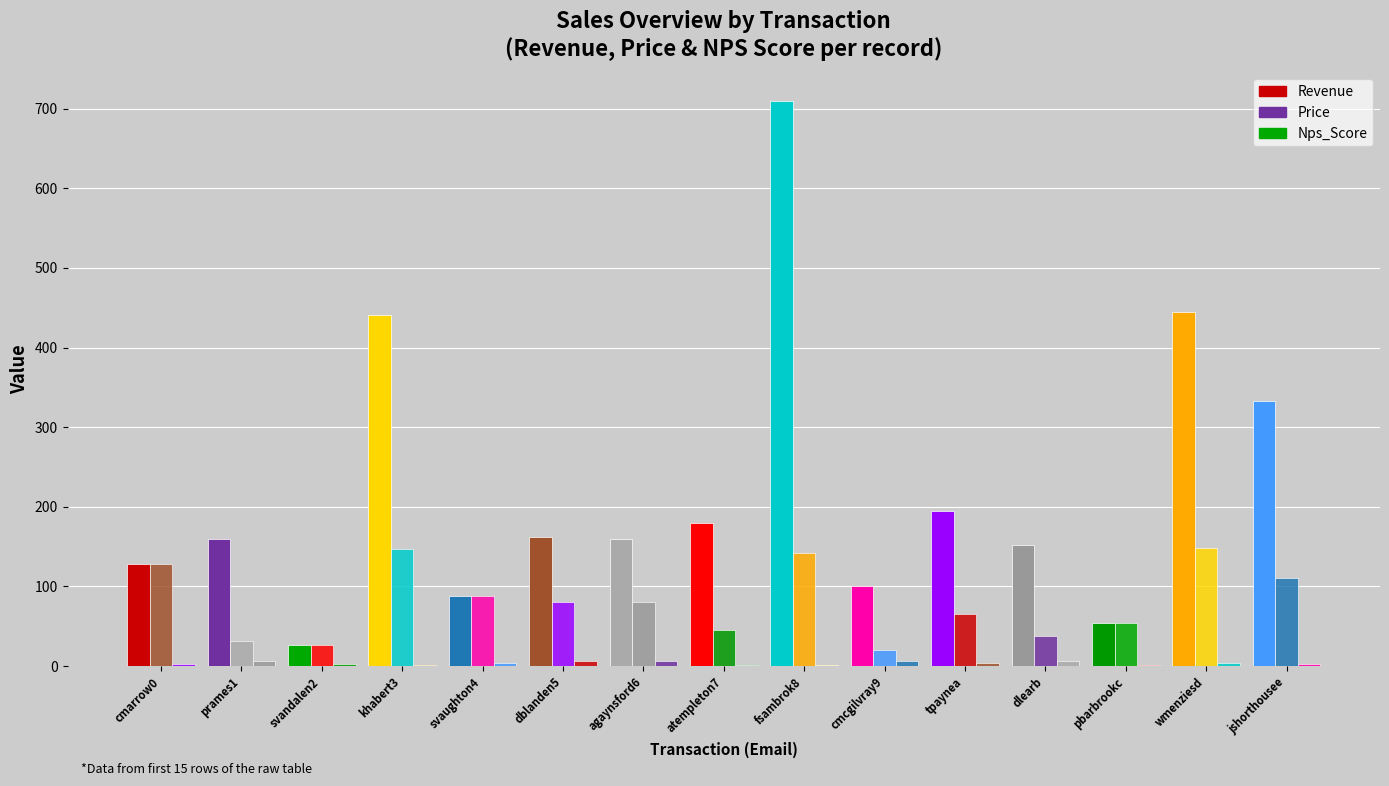

Are the bars grouped side by side (vs. stacked)?

Yes